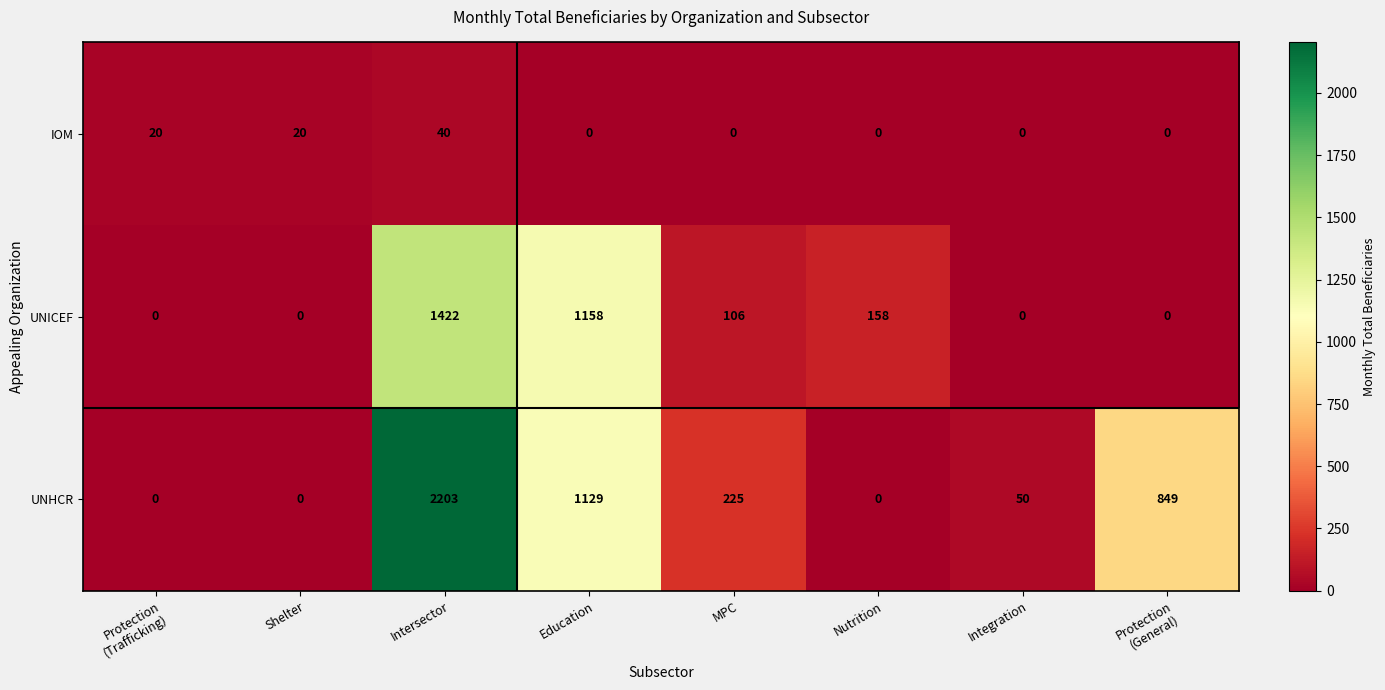

Rank the series by their average value, from highest to lowest.

UNHCR, UNICEF, IOM